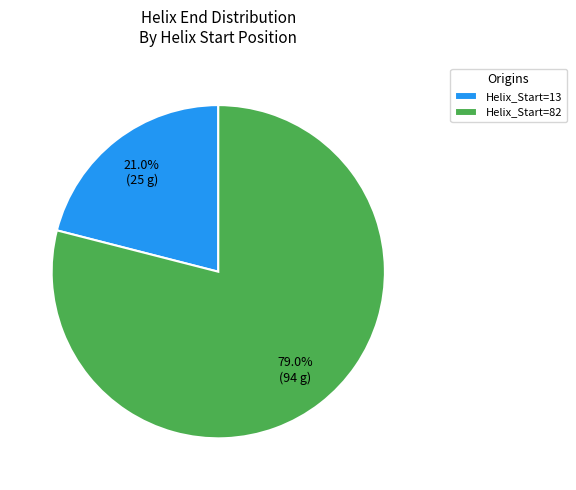

How many segments does this pie chart have?

2